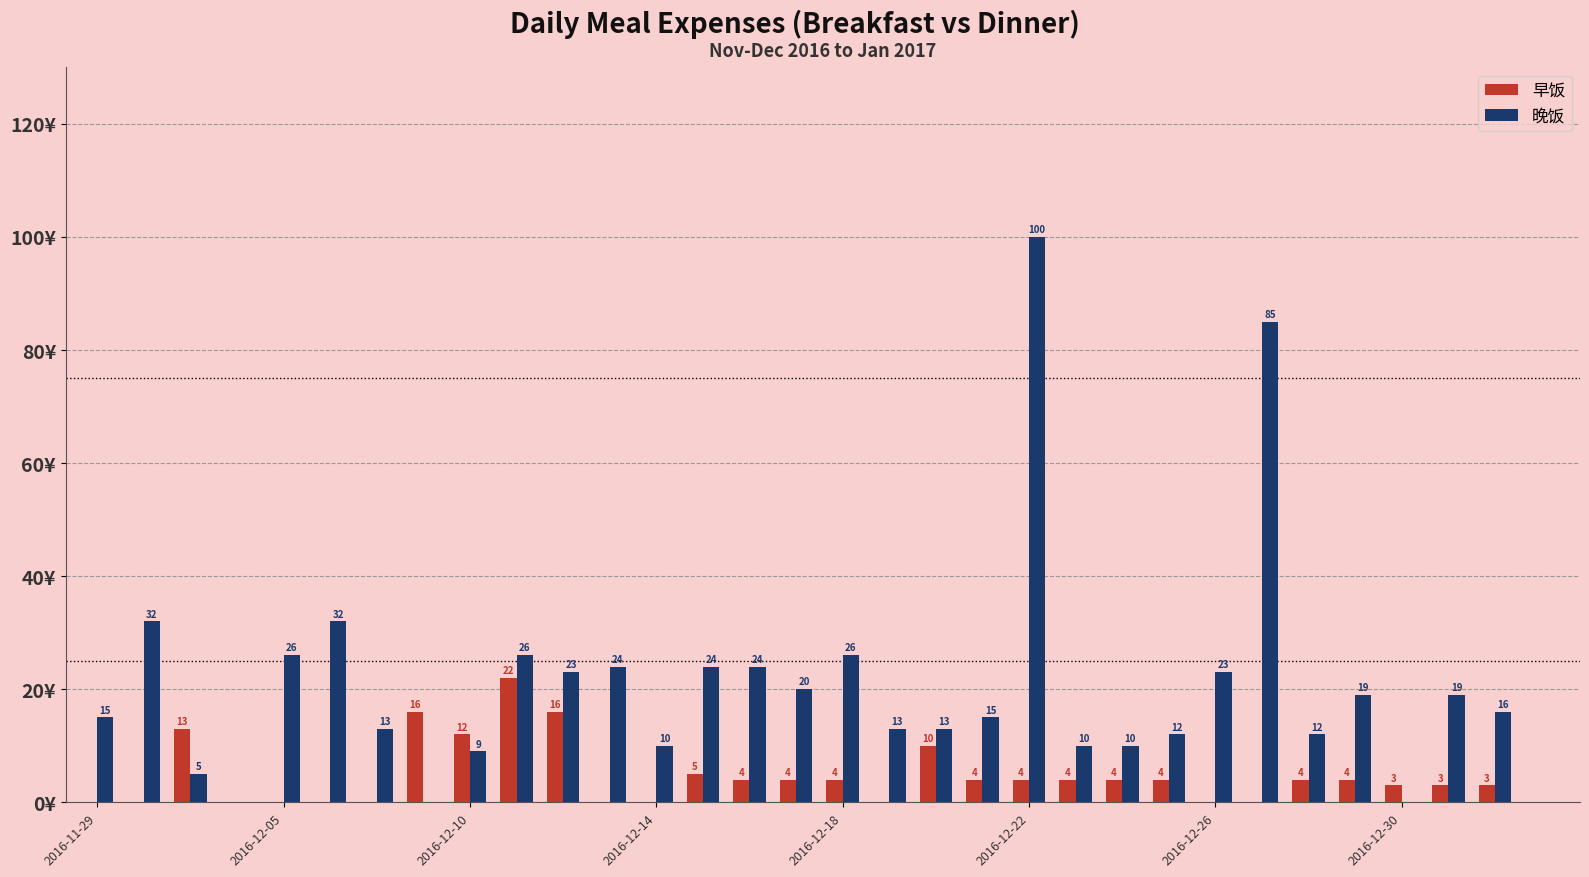

Which series has the largest total across all categories?

晚饭